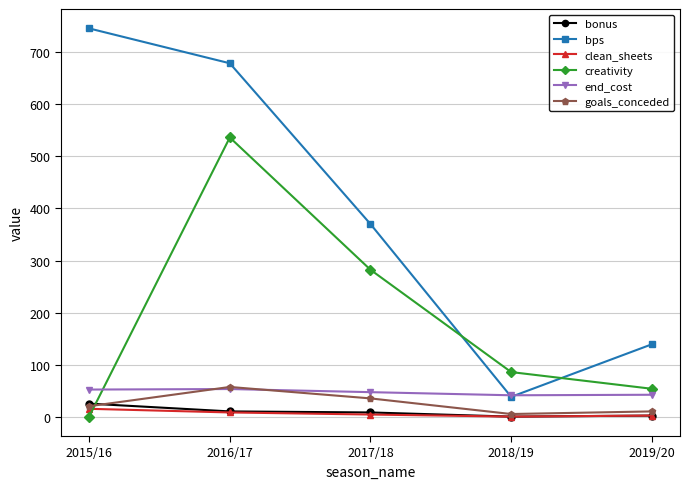

Is it true that clean_sheets equals 15.0 at 2015/16?

True